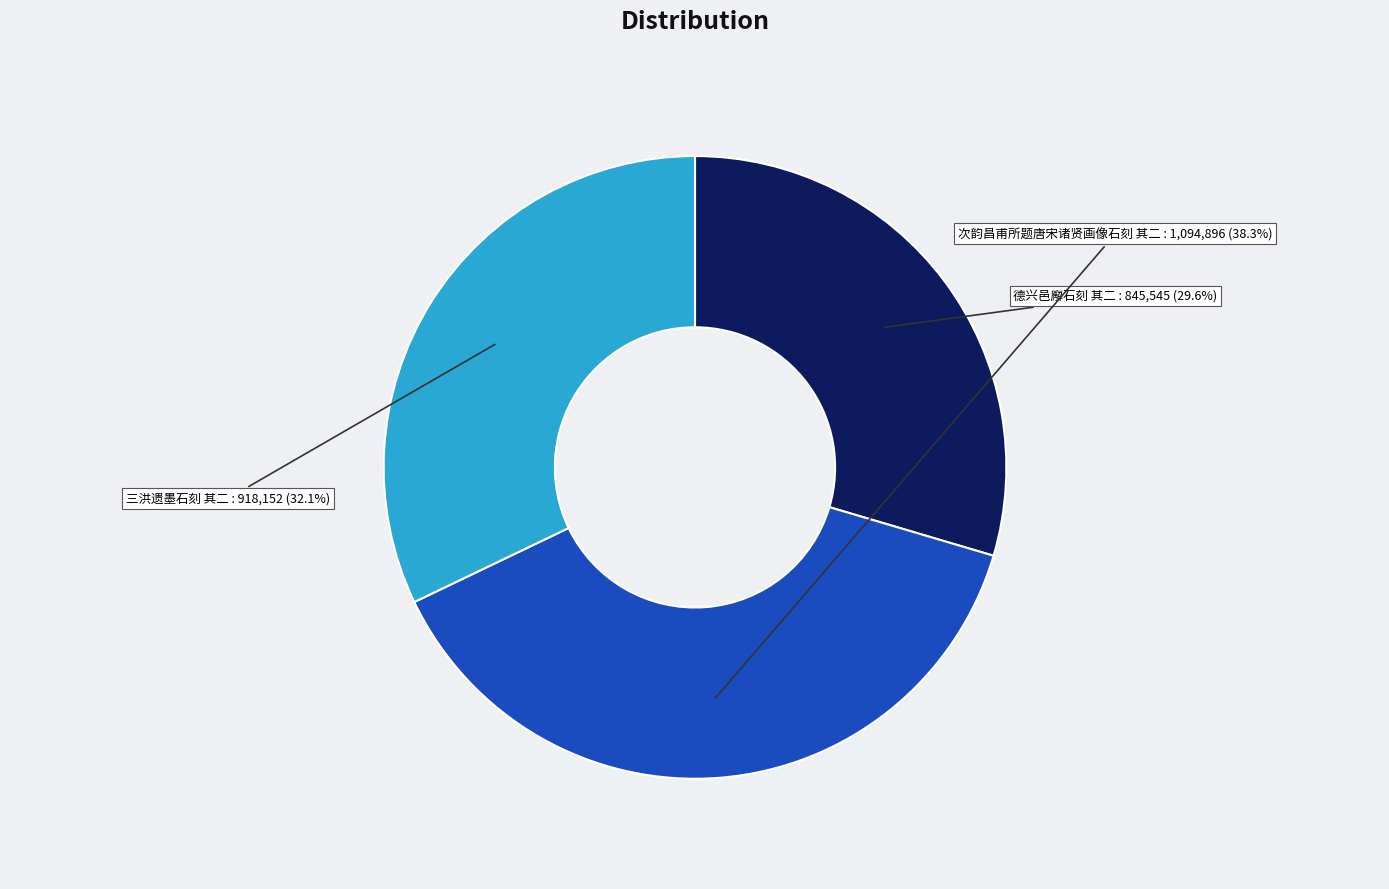

Does any single category account for the majority?

No